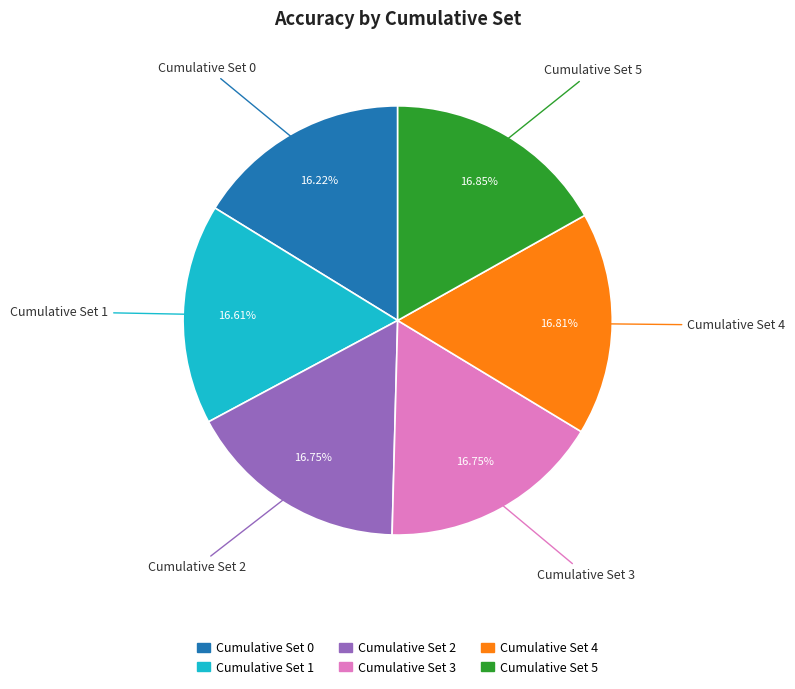

To the nearest percent, what percentage of the pie is Cumulative Set 5?

17%